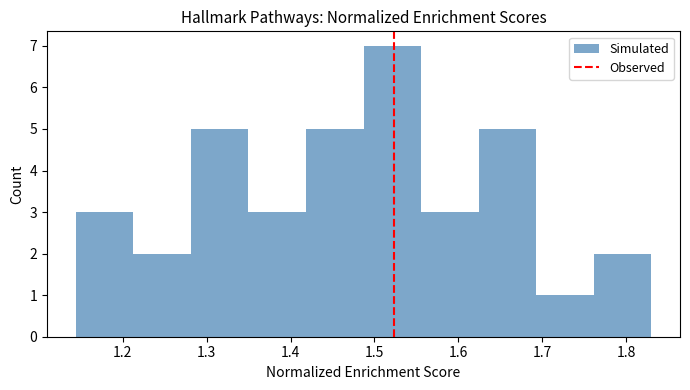

Reading left to right, transcribe this chart: for each bar, give the range it covers on the x-axis and its height. Neither the bar edges nor the heights are printed on the chart, so give them approximately, as read against the axes.

1.14 to 1.21: 3
1.21 to 1.28: 2
1.28 to 1.35: 5
1.35 to 1.42: 3
1.42 to 1.49: 5
1.49 to 1.56: 7
1.56 to 1.62: 3
1.62 to 1.69: 5
1.69 to 1.76: 1
1.76 to 1.83: 2